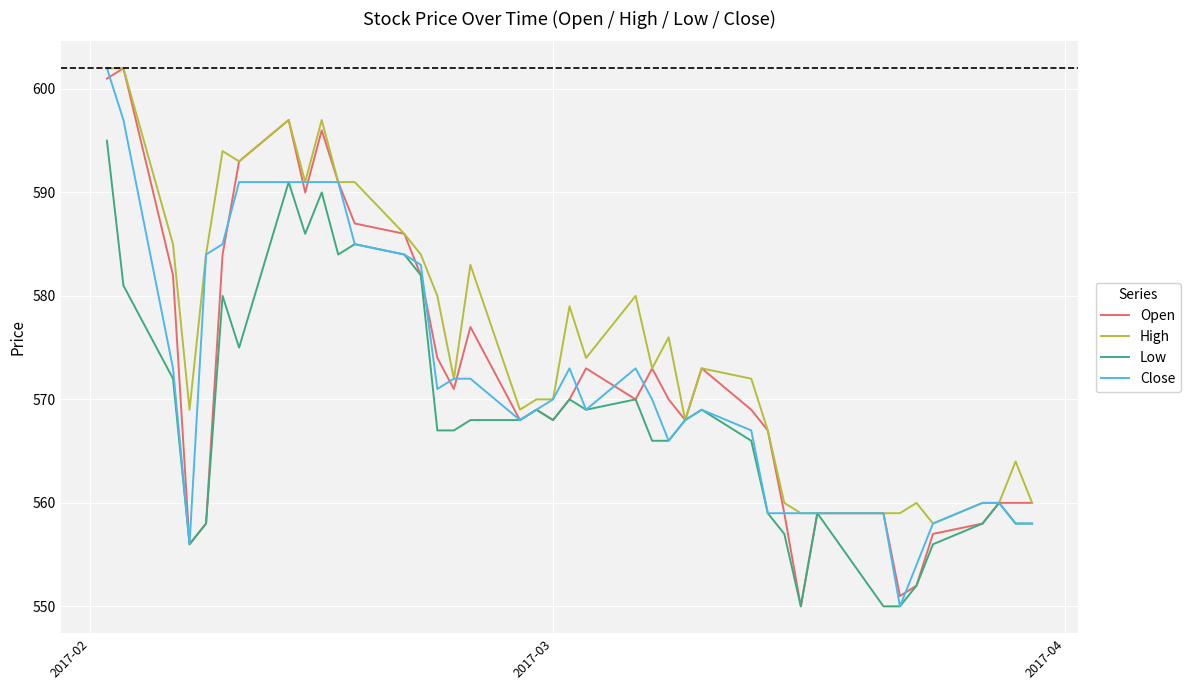

What is the minimum value shown in the chart?

550